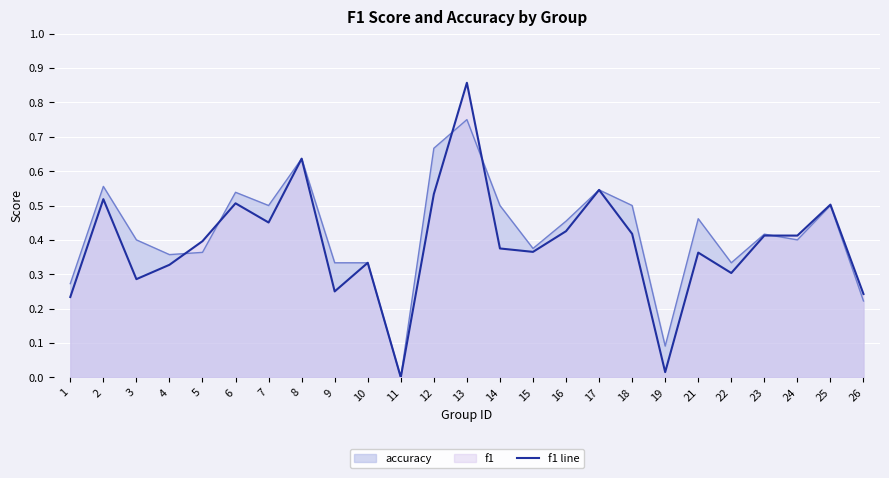

What is the sum of the values at 5 and 4?

0.7